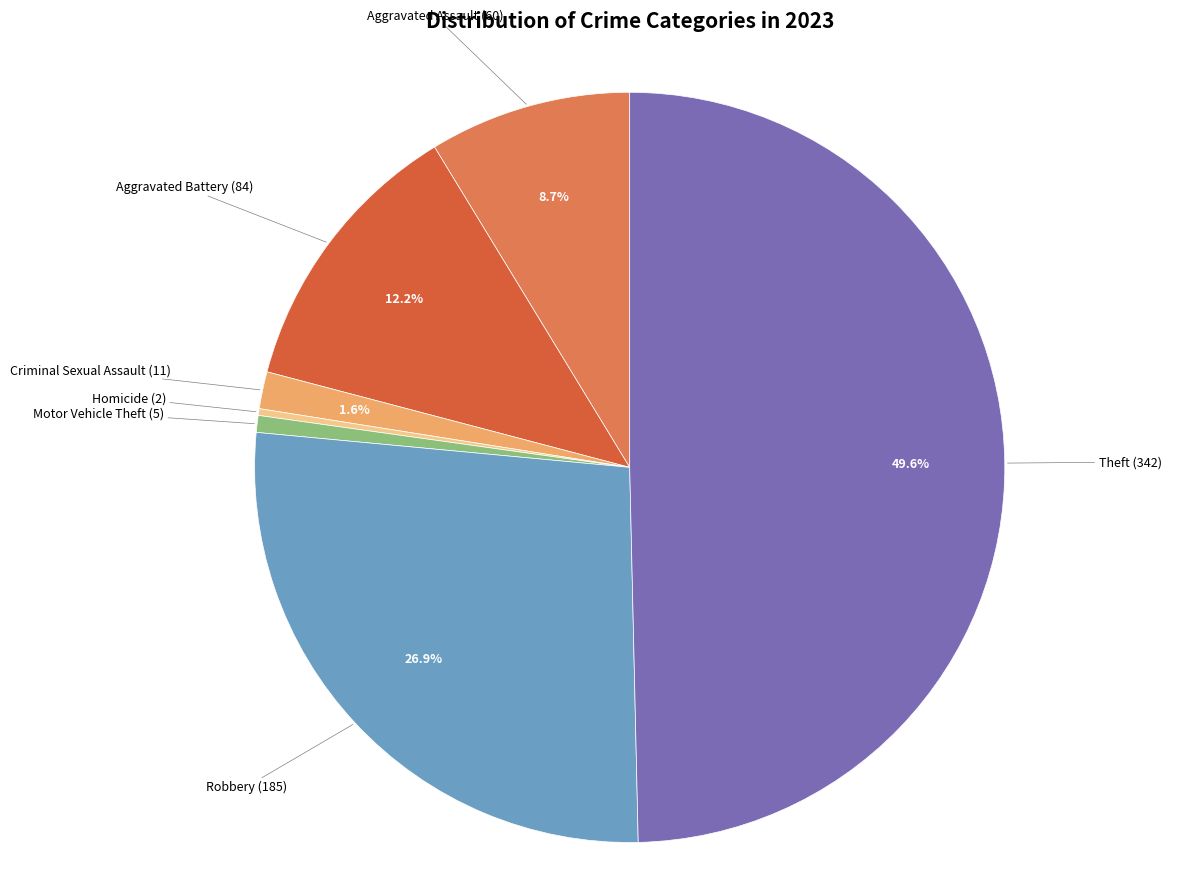

Which has a higher value, Aggravated Assault or Motor Vehicle Theft?

Aggravated Assault